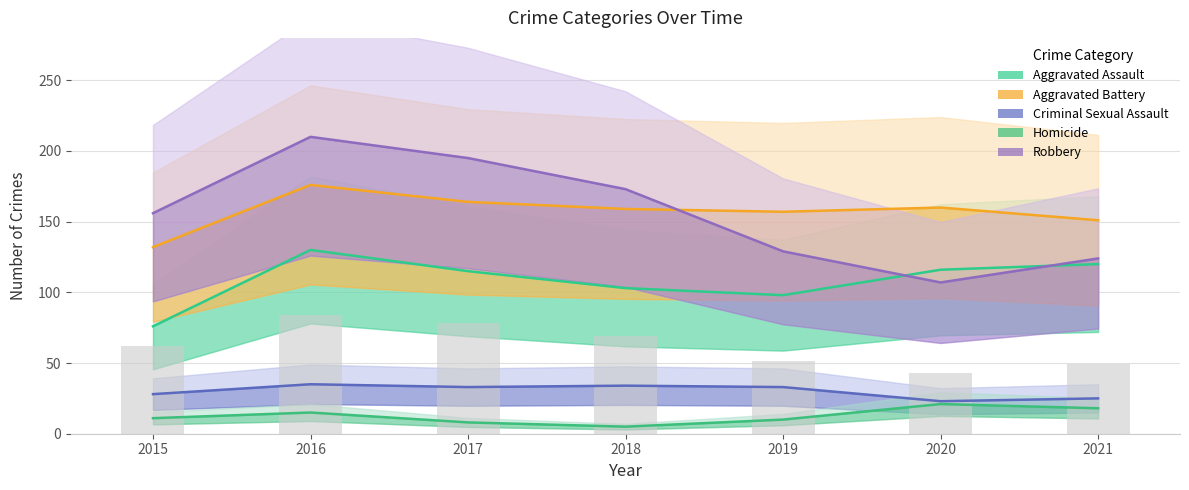

How many values in the Aggravated Assault series exceed 115?

3